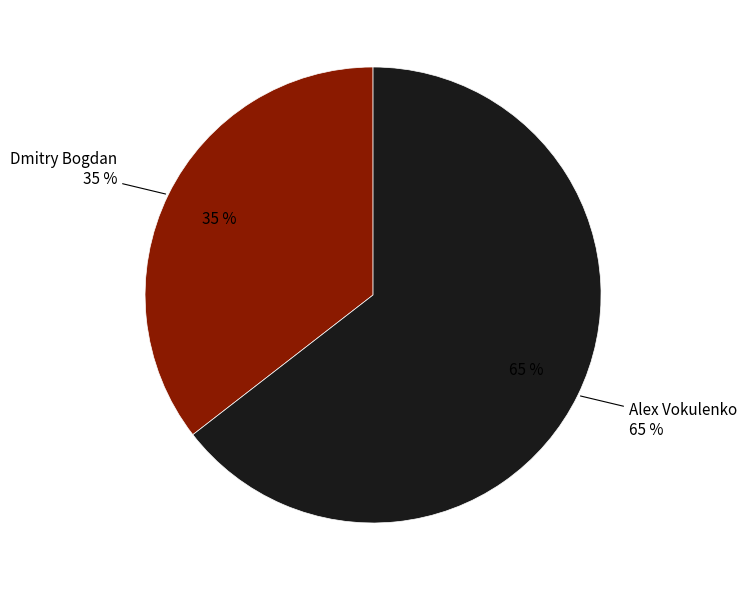

Is Dmitry Bogdan the majority of the pie?

No